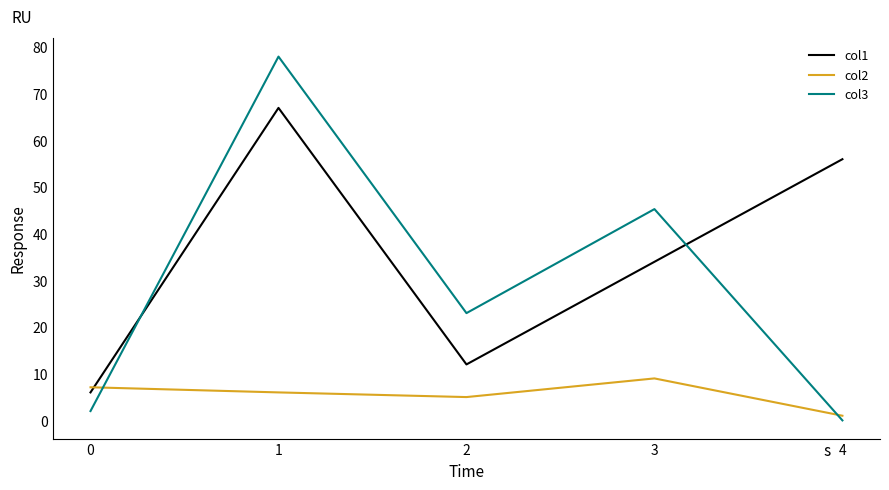

What is the difference between the second highest and minimum values in the col1 series?

50.0